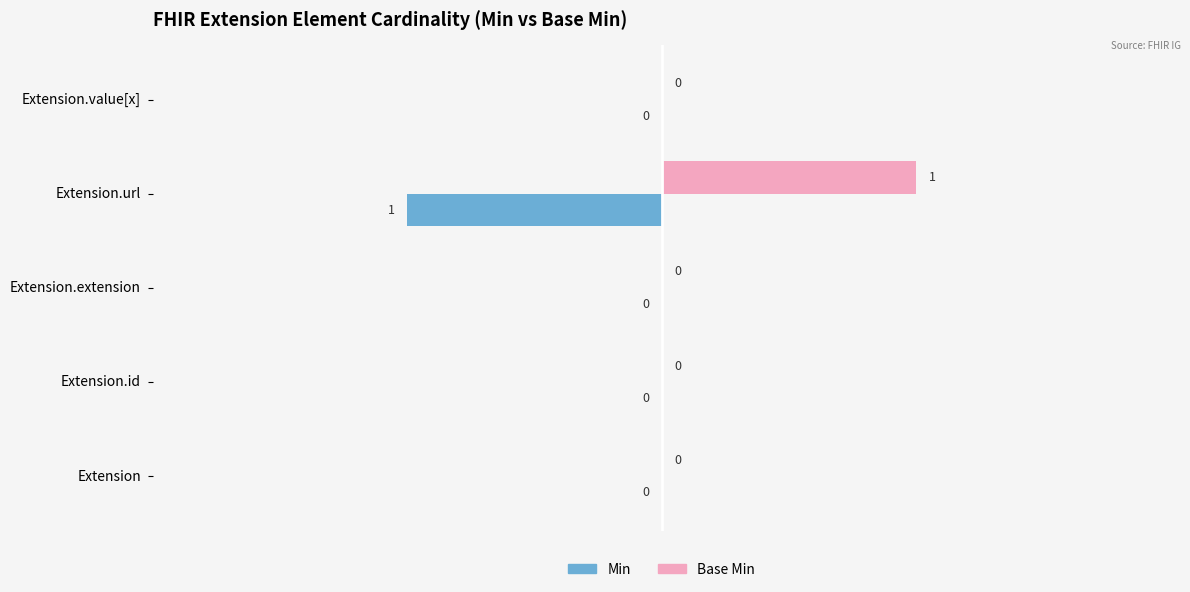

Is the value of Min at Extension.id greater than the value of Base Min at Extension.extension?

No